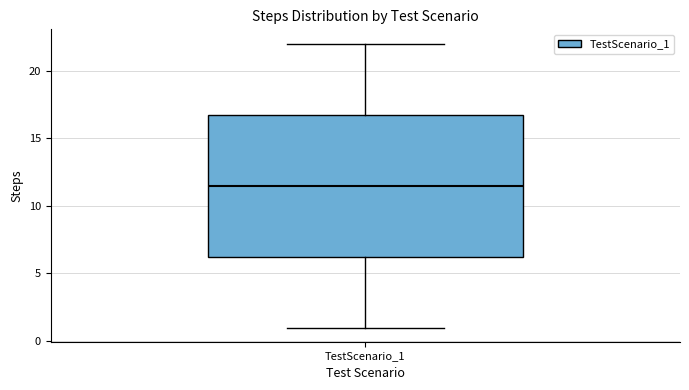

Read this box plot against the y-axis: the position of the median line, the range covered by the box, and the ends of both whiskers. The values are not printed on the chart, so give them approximately, as read against the axis.

median 11.5, box 6.5 to 17.0, whiskers 1.0 to 22.0